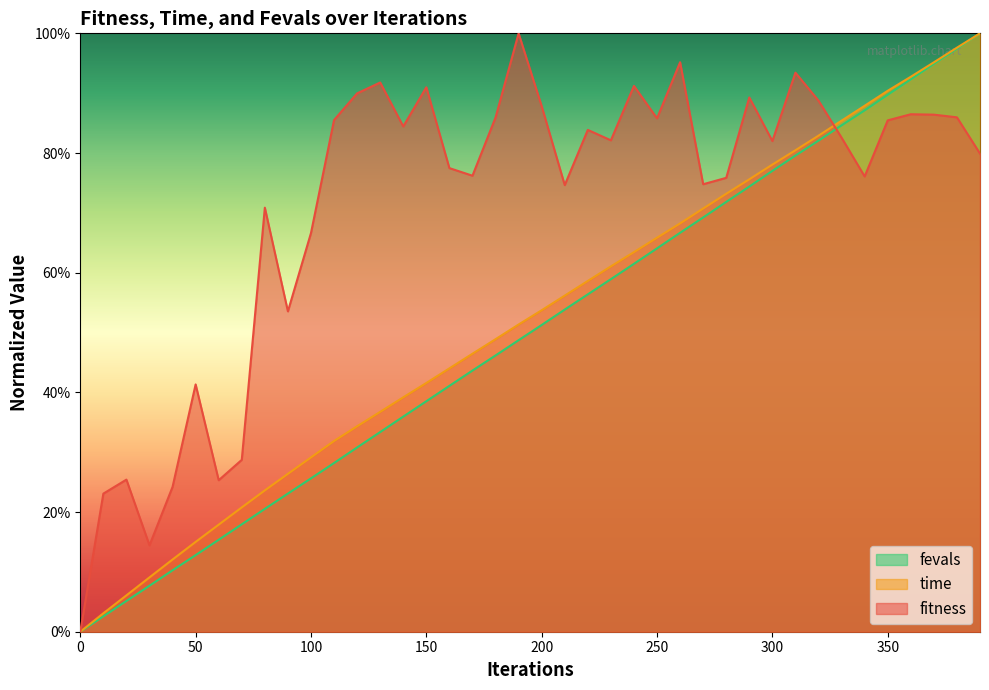

What are all the series names shown in the legend?

fevals, time, fitness